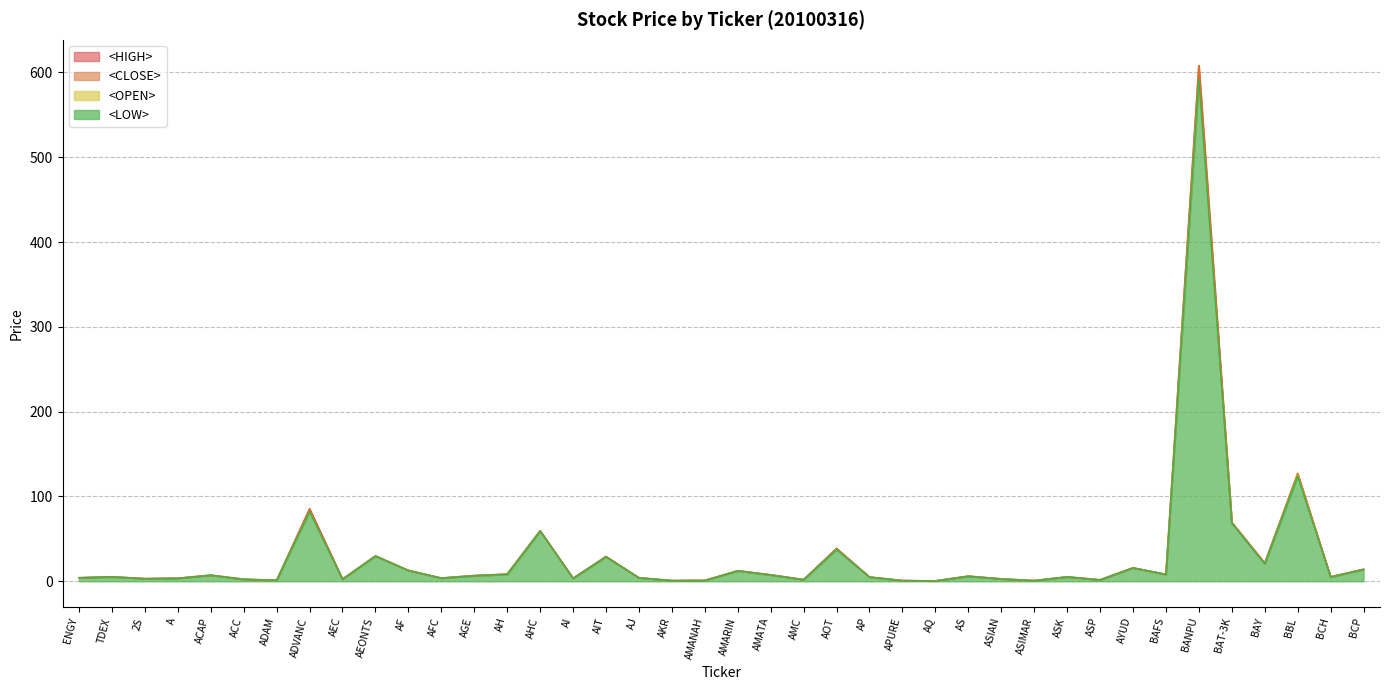

At which label does <HIGH> reach its peak?

BANPU